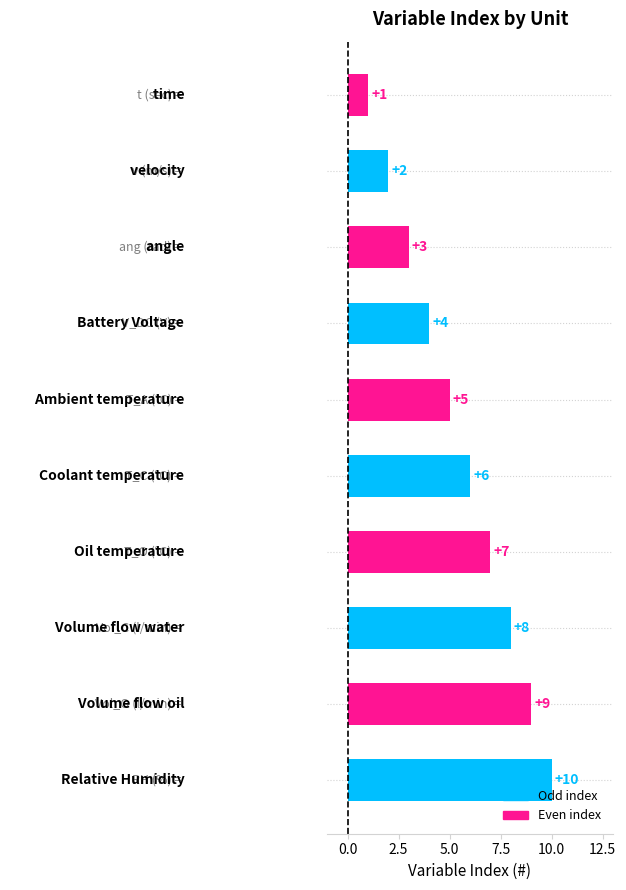

What is the value of the 4th bar from the top?

4